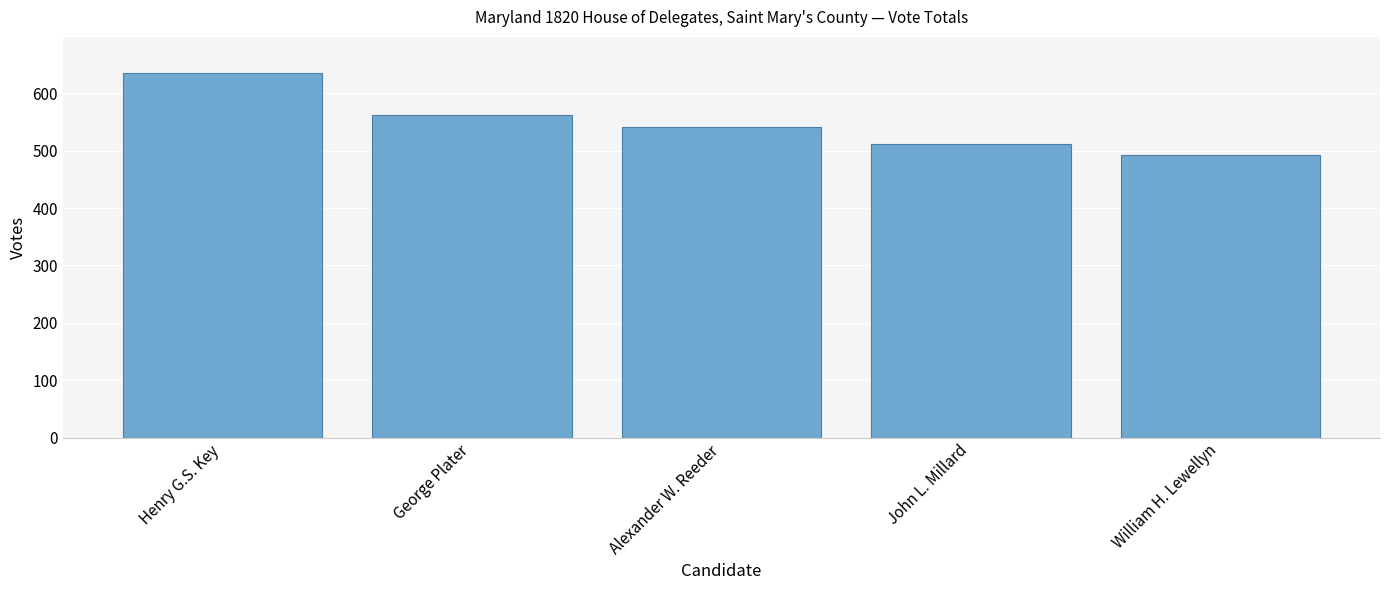

Rank the categories by value from lowest to highest.

William H. Lewellyn, John L. Millard, Alexander W. Reeder, George Plater, Henry G.S. Key